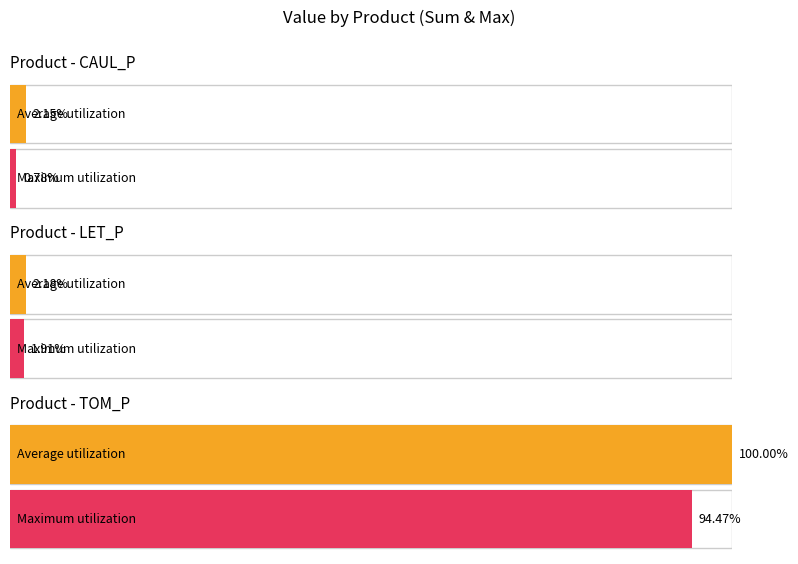

Does the chart contain any negative values?

No